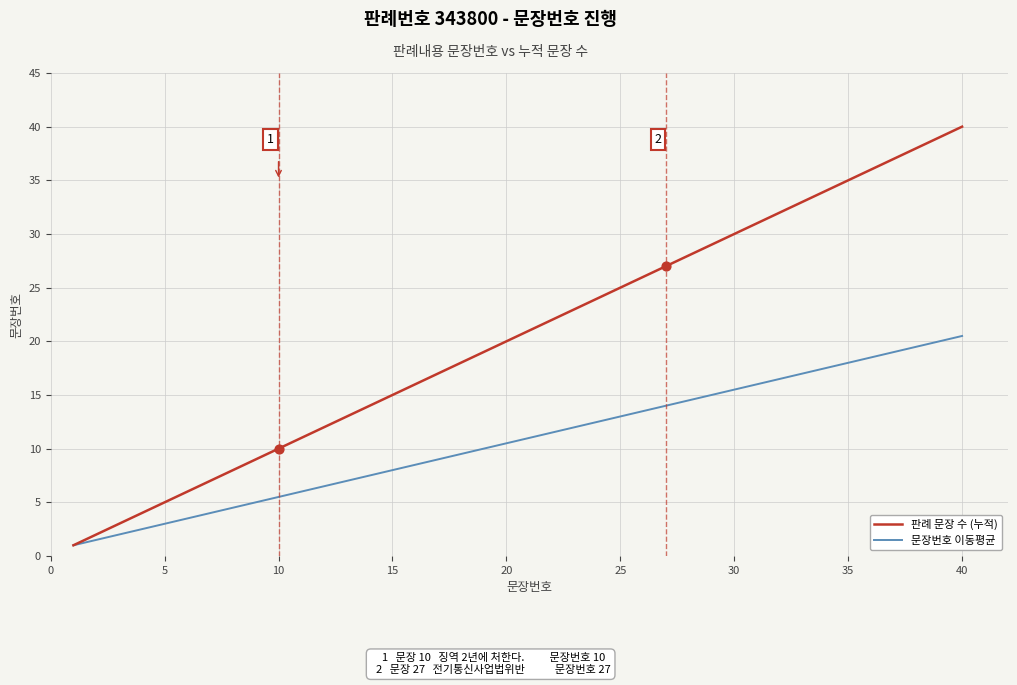

Which series has the largest range (max minus min)?

판례 문장 수 (누적)